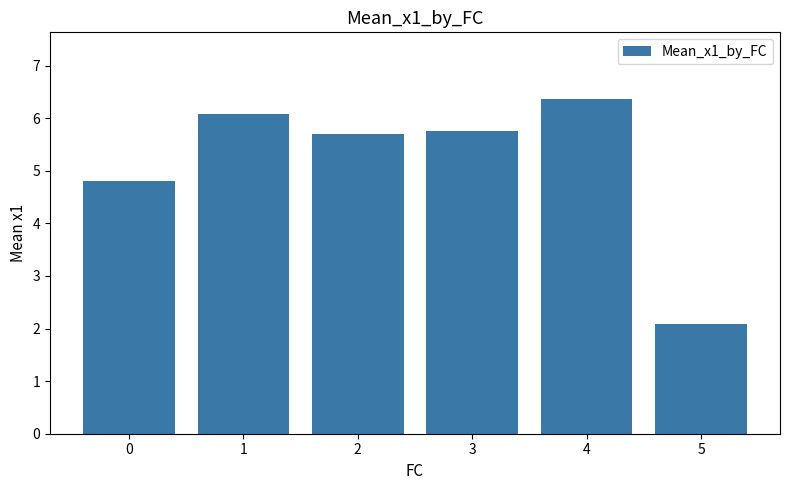

What is the sum of the values at 4 and 5?

8.5